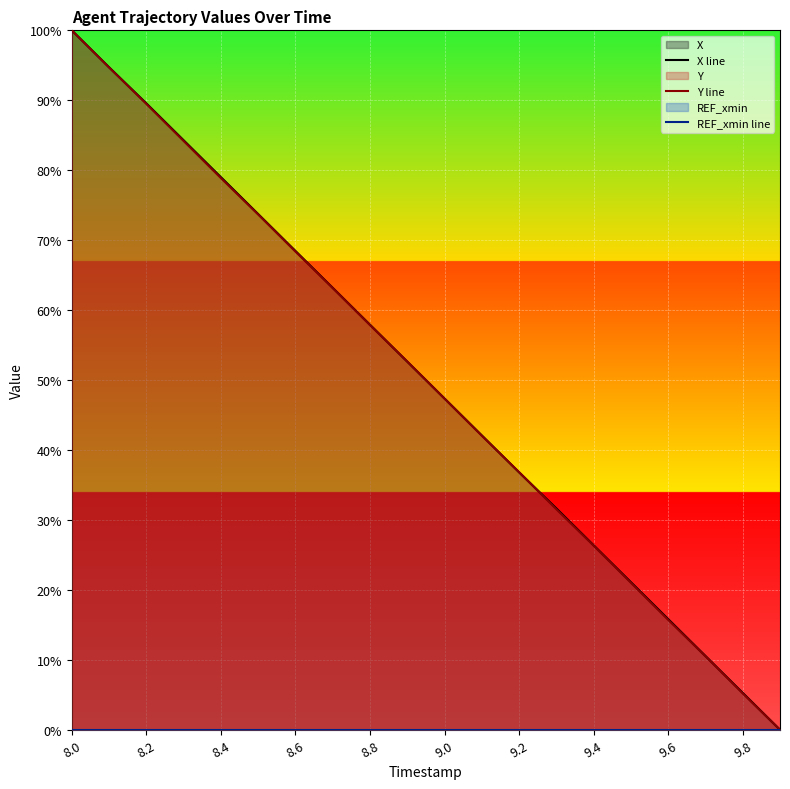

What is the difference between the maximum and minimum values in the X line series?

100.0